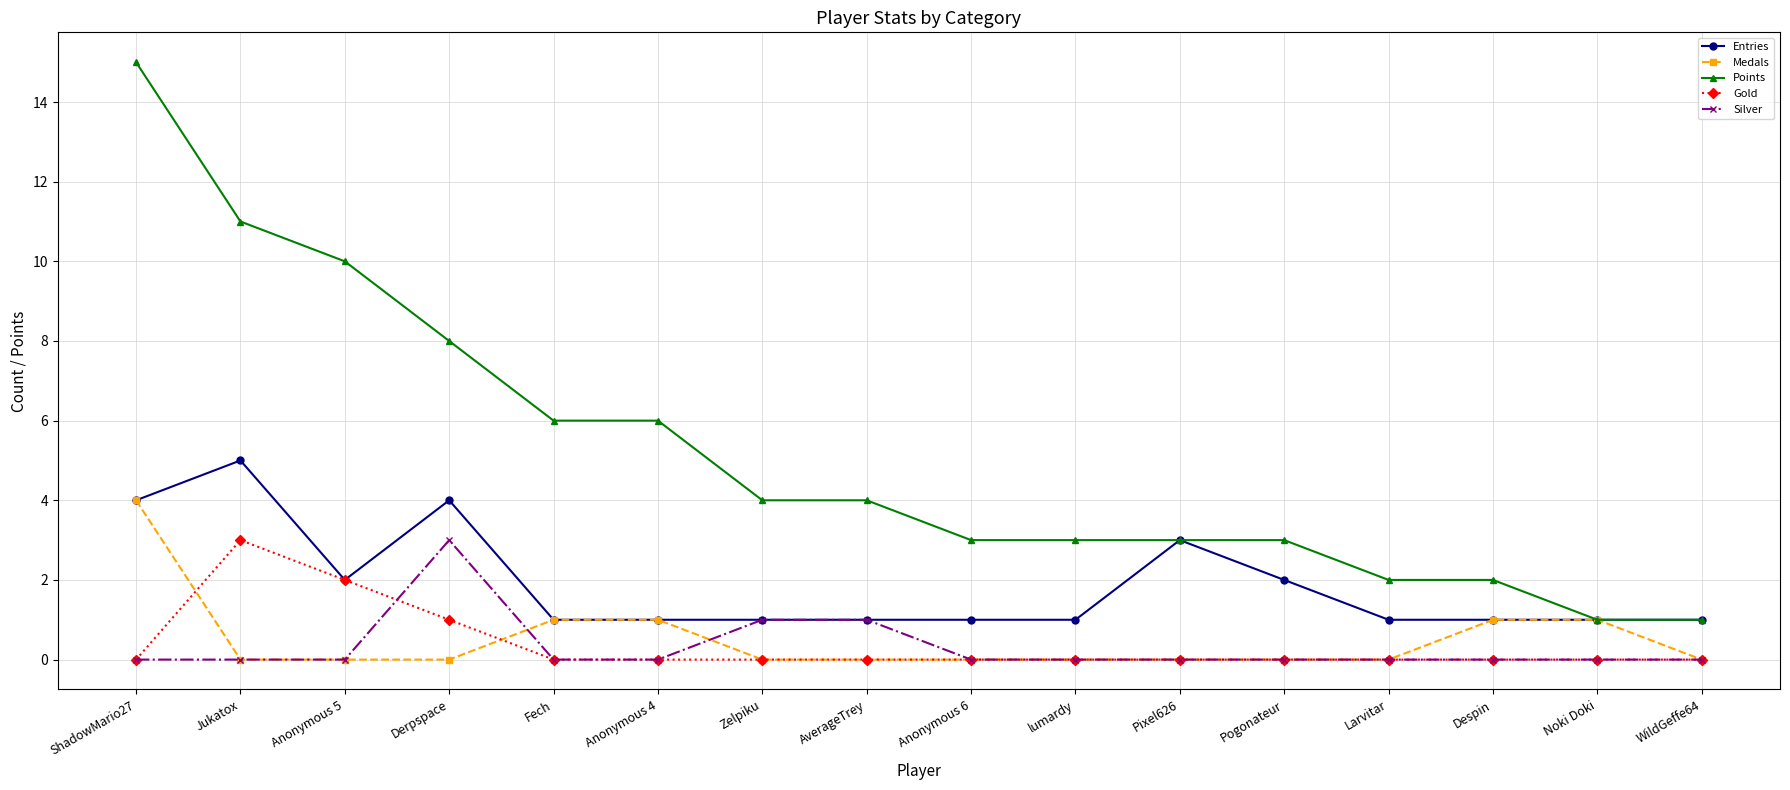

What is the difference between the highest and lowest values at Anonymous 6?

3